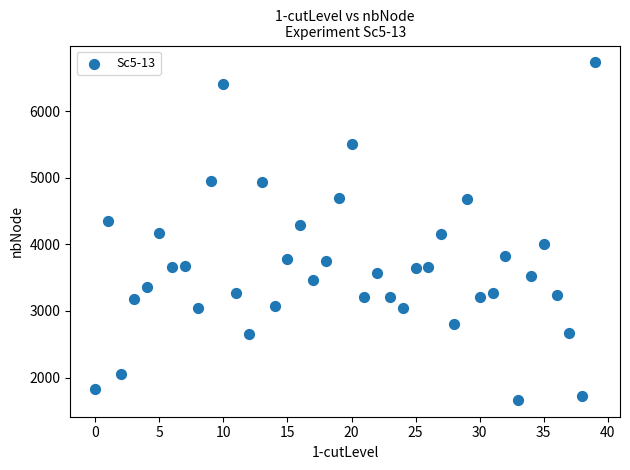

What is the range of Y values (max minus min)?

5065